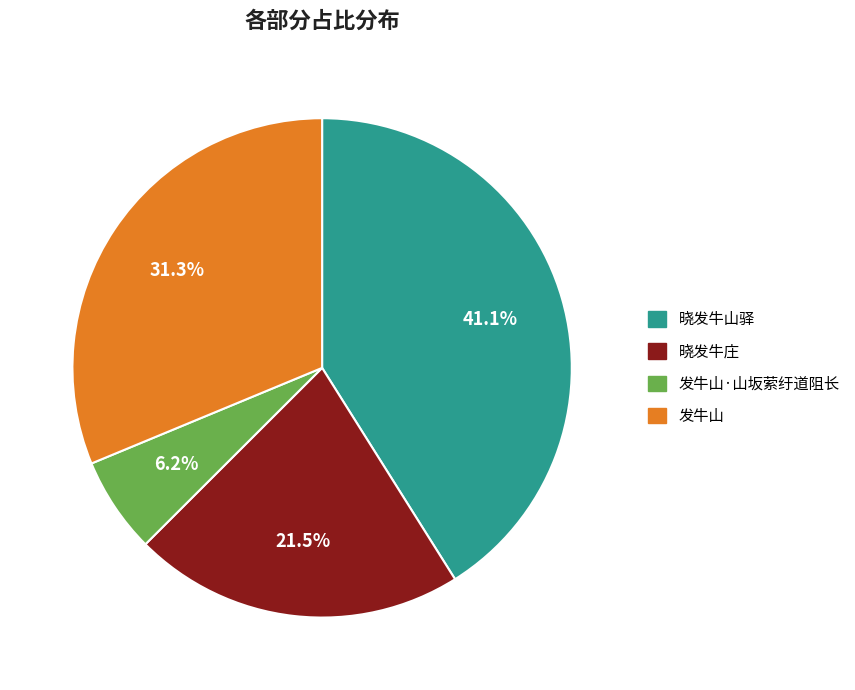

Does 发牛山·山坂萦纡道阻长 represent more than half of the total?

No